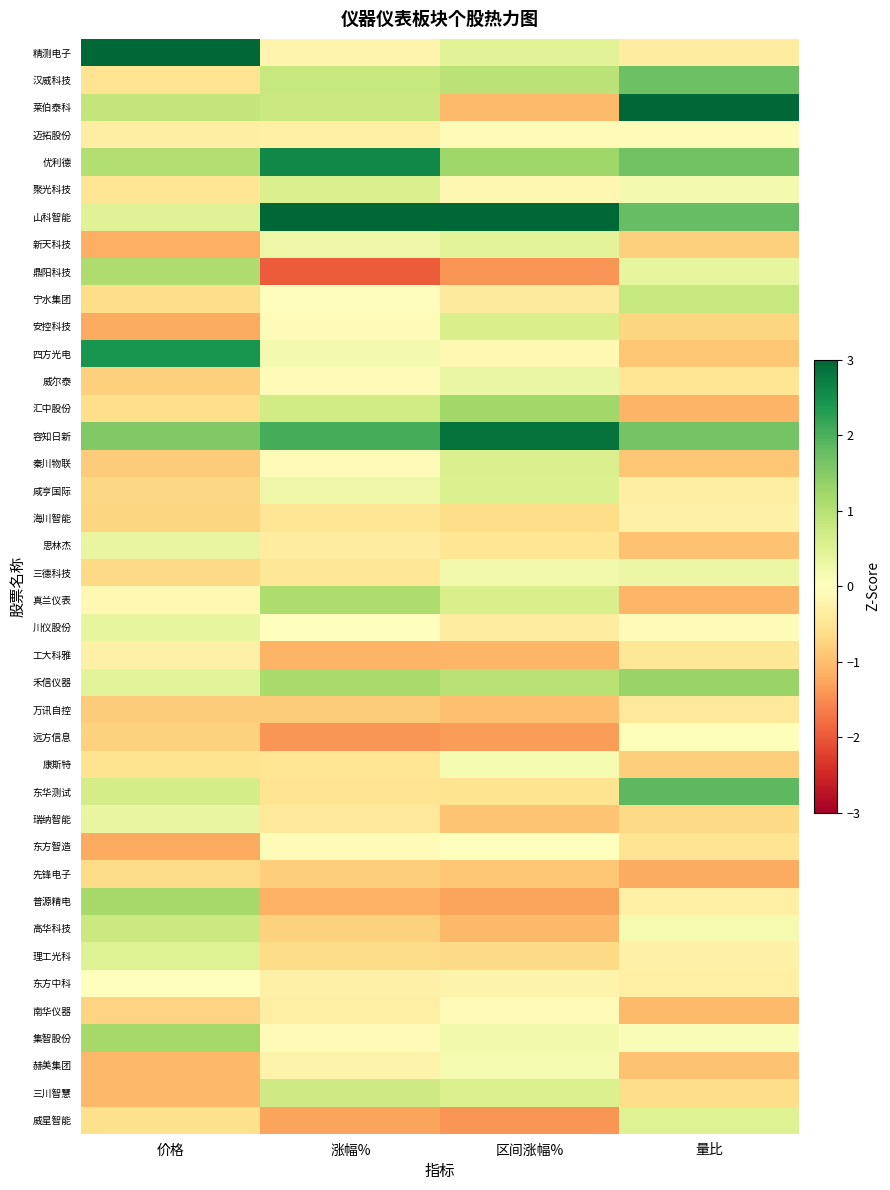

Count the number of data series in this chart.

40